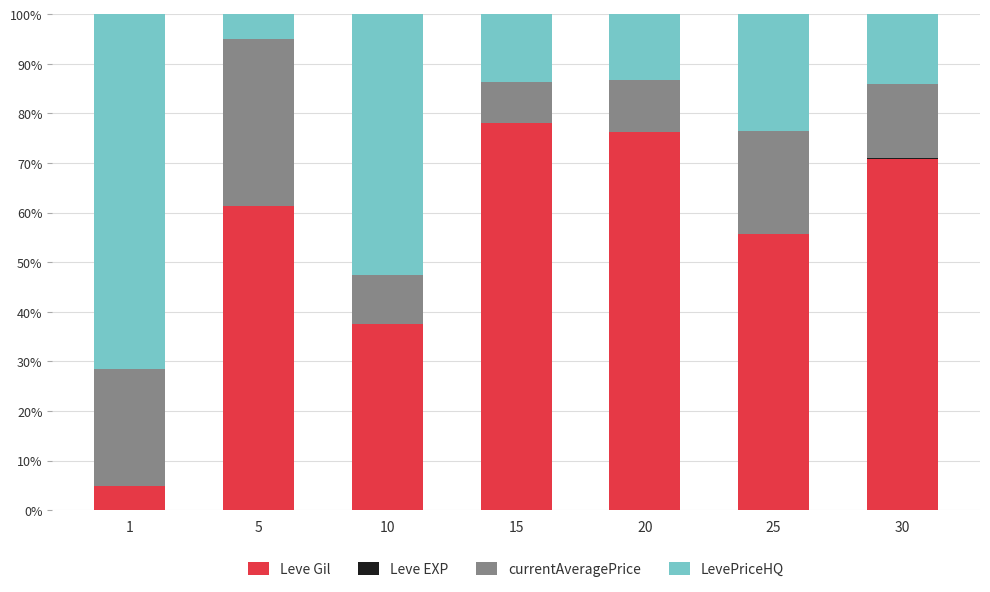

What is the highest value of the Leve Gil series?

78.0